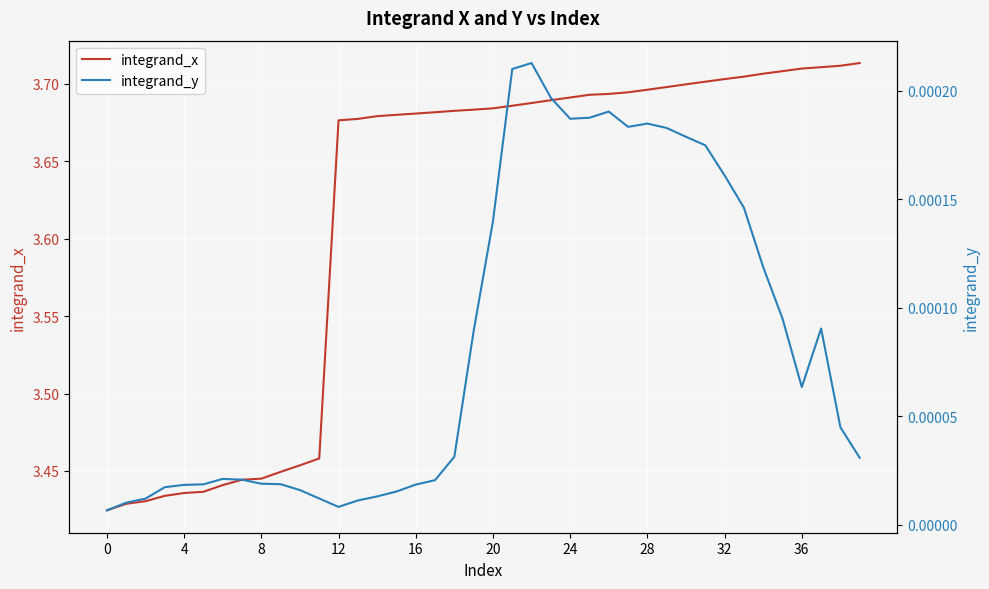

How many categories are shown in the chart?

40